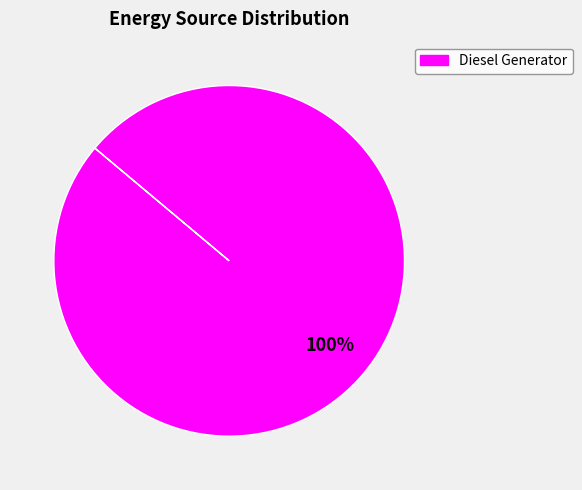

Is there any slice that represents more than half of the pie?

Yes